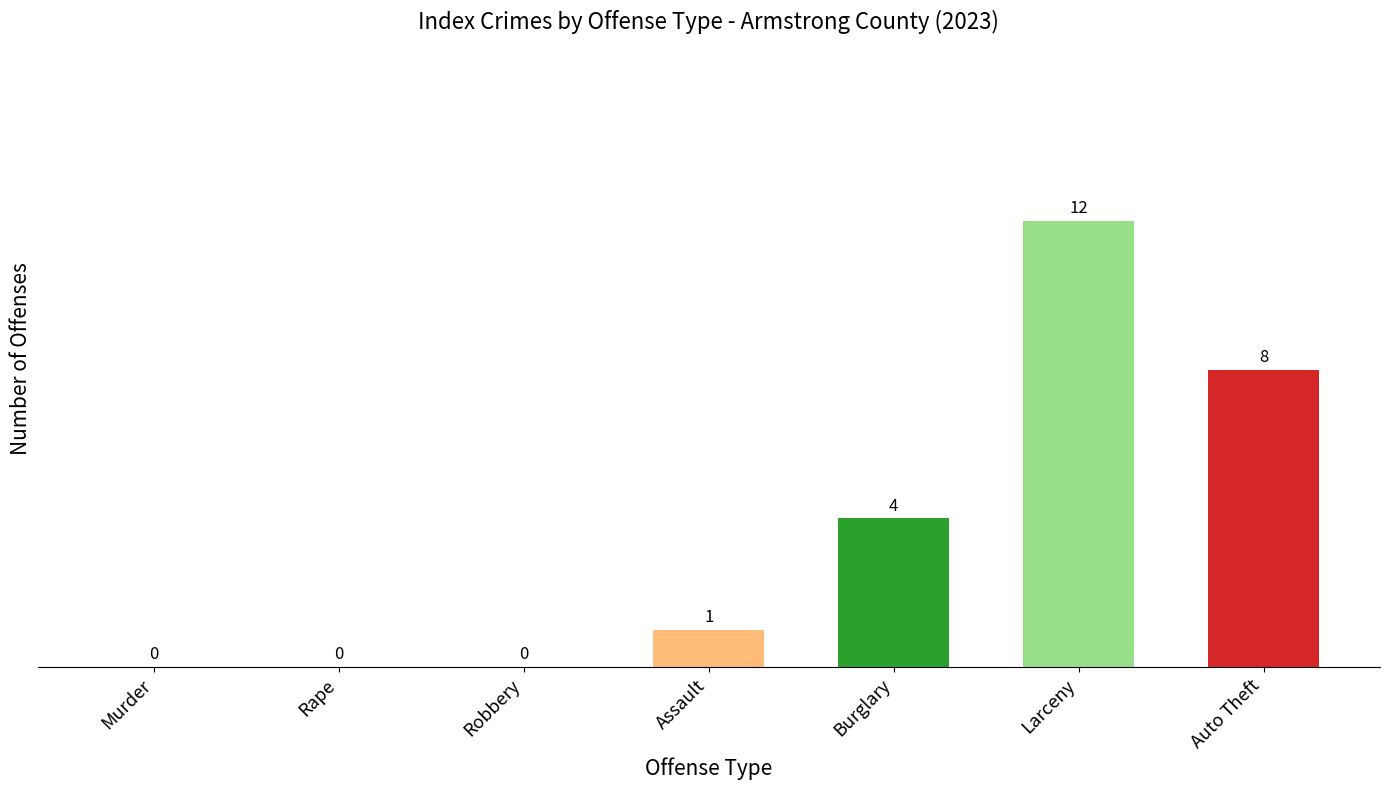

What is the sum of all values?

25